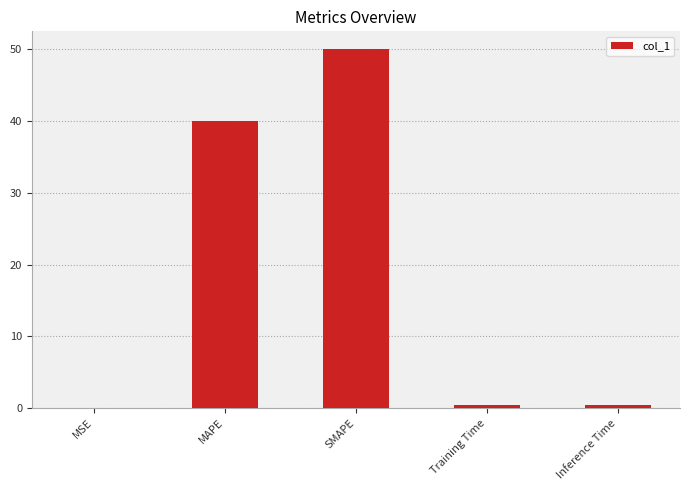

The chart shows a value of 40.0 at MAPE. True or false?

True